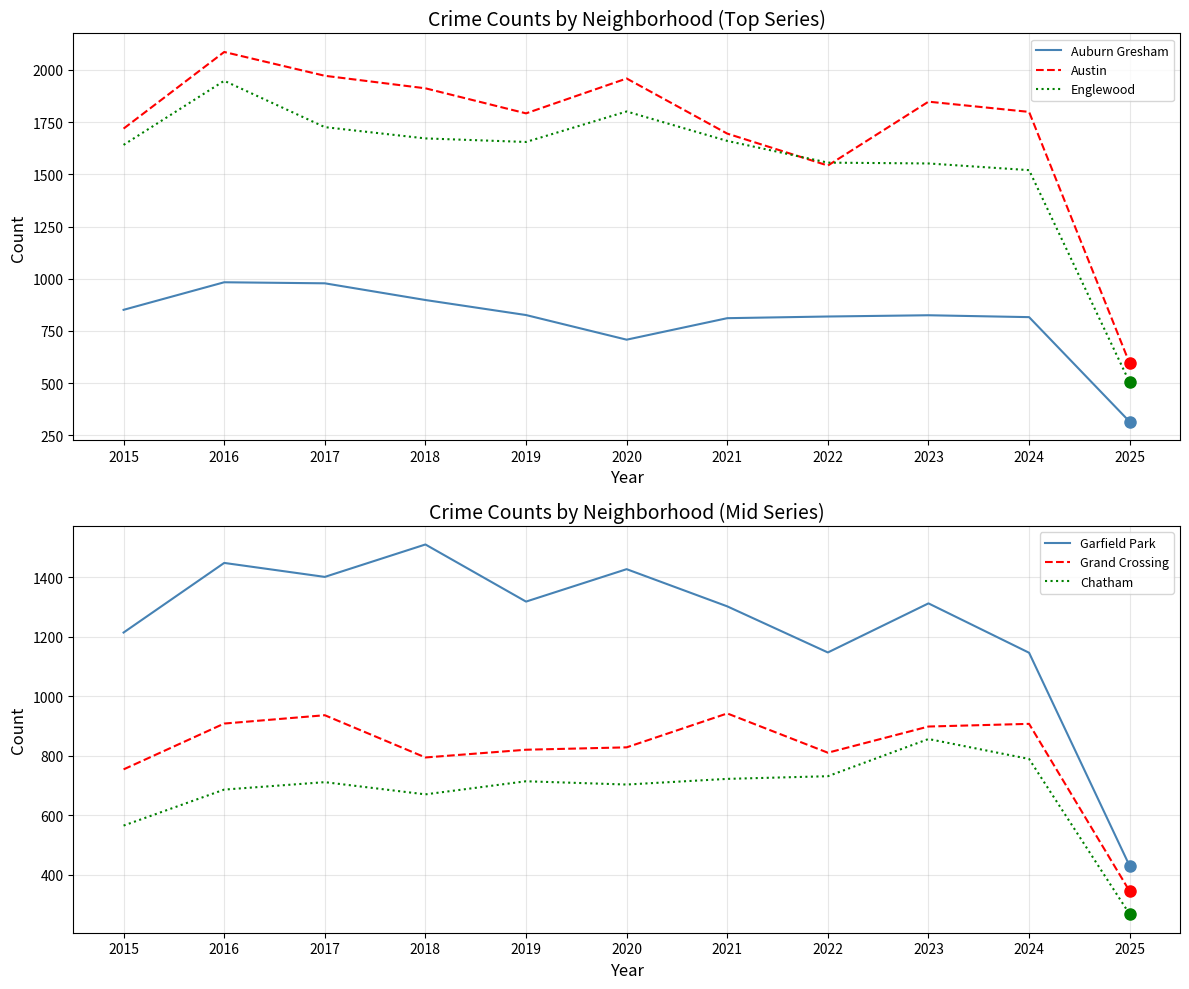

What is the difference between the maximum and second lowest values in the Chatham series?

291